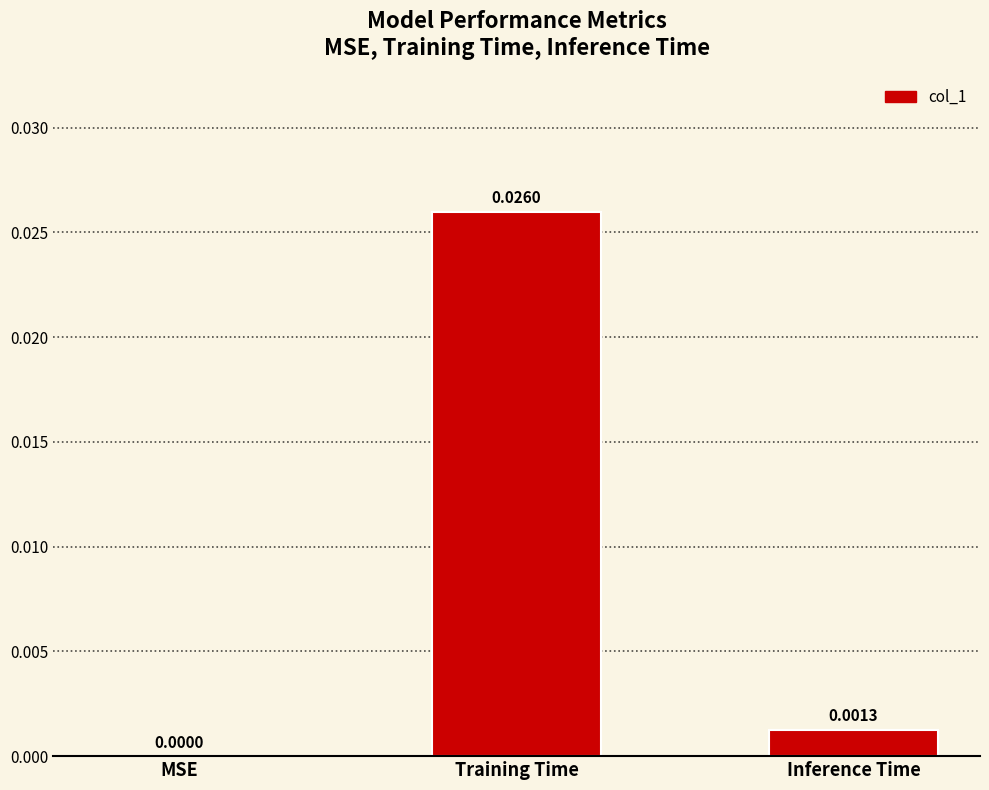

Which has a higher value, MSE or Inference Time?

Inference Time